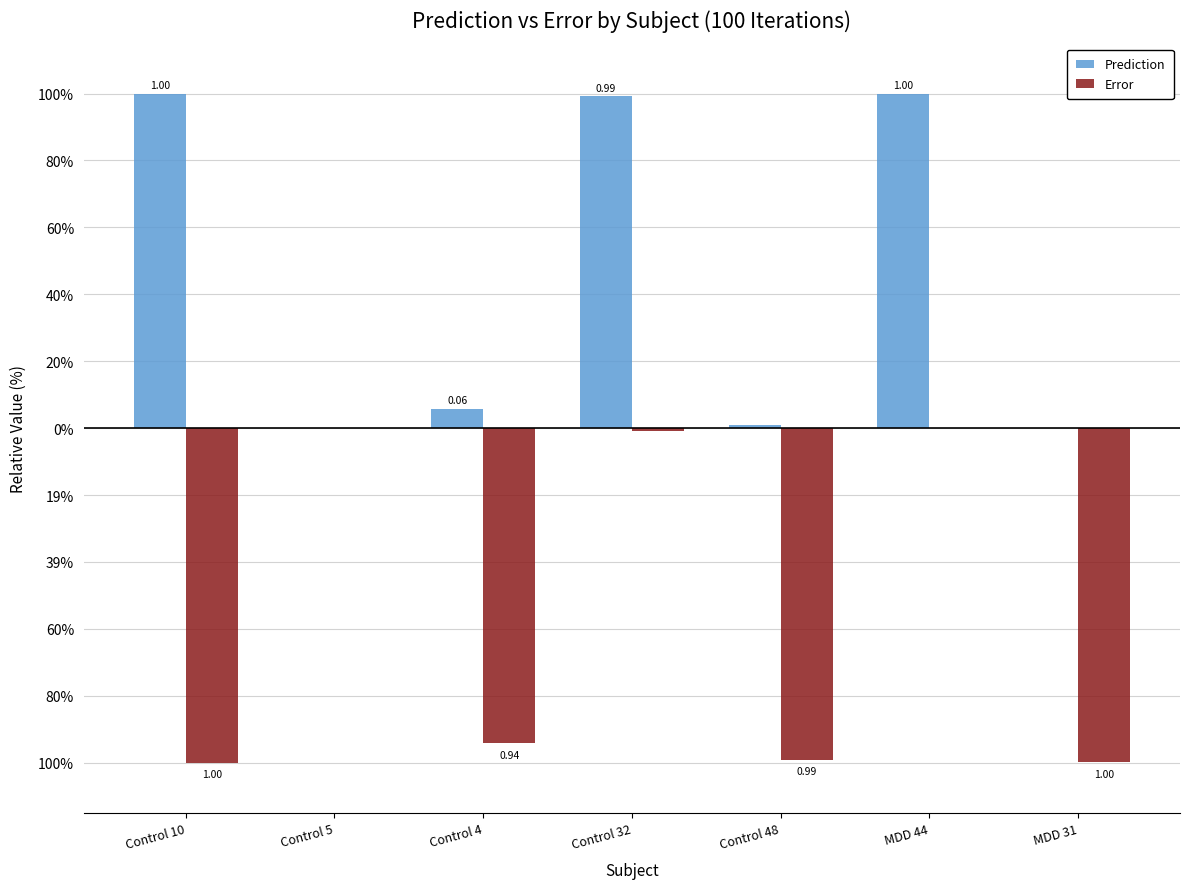

List the series in order of their peak value, highest first.

Prediction, Error